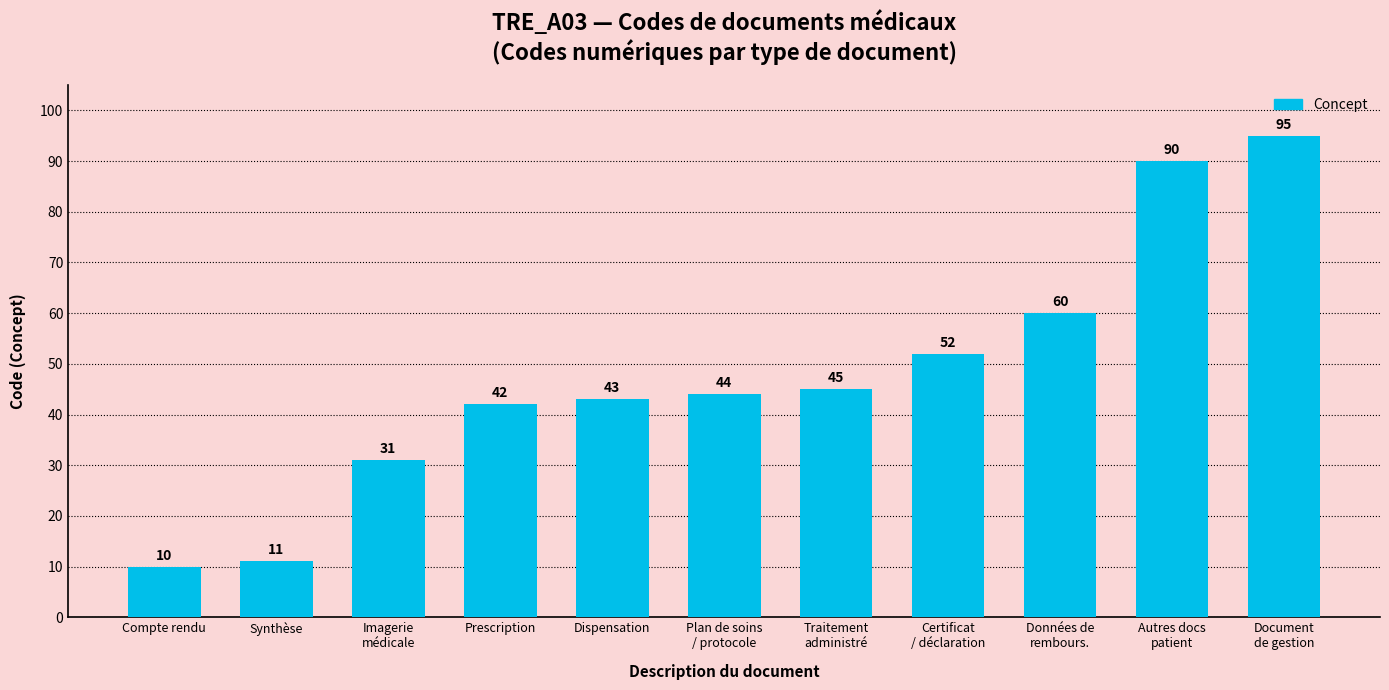

What is the maximum value shown in the chart?

95